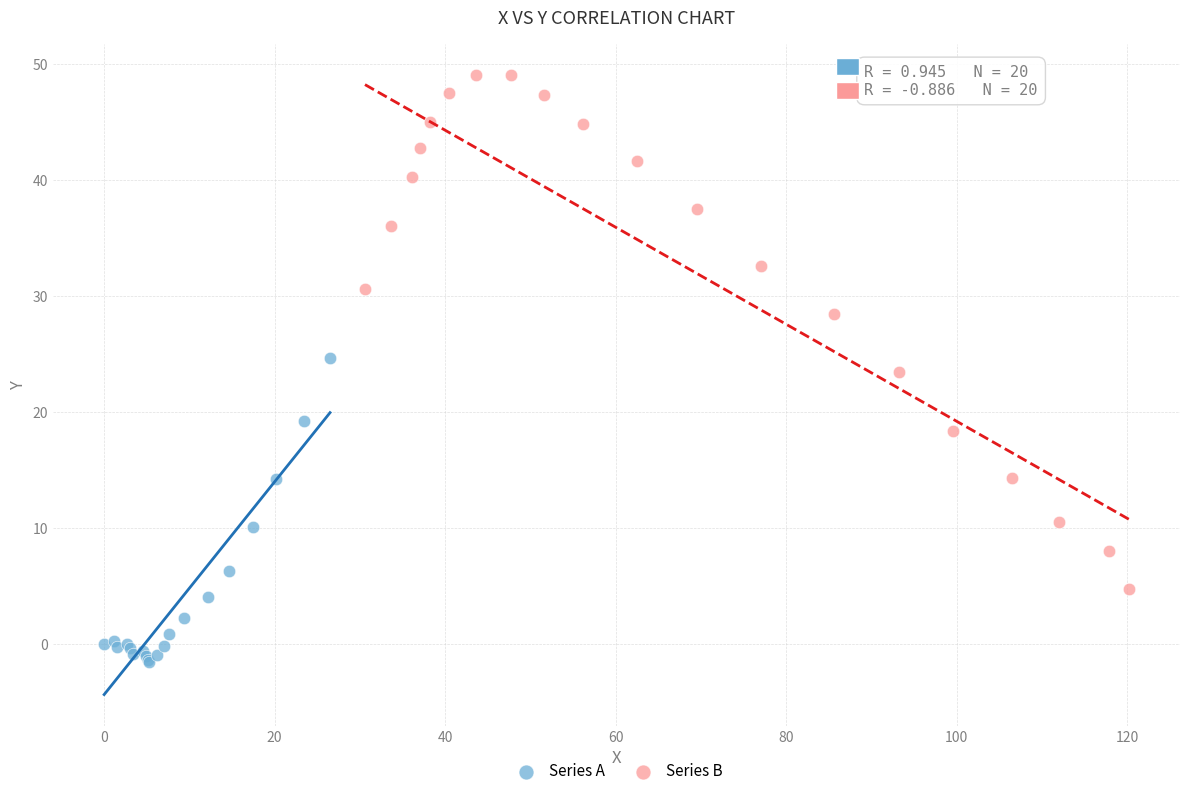

Which series has the largest Y range (max minus min)?

Series B